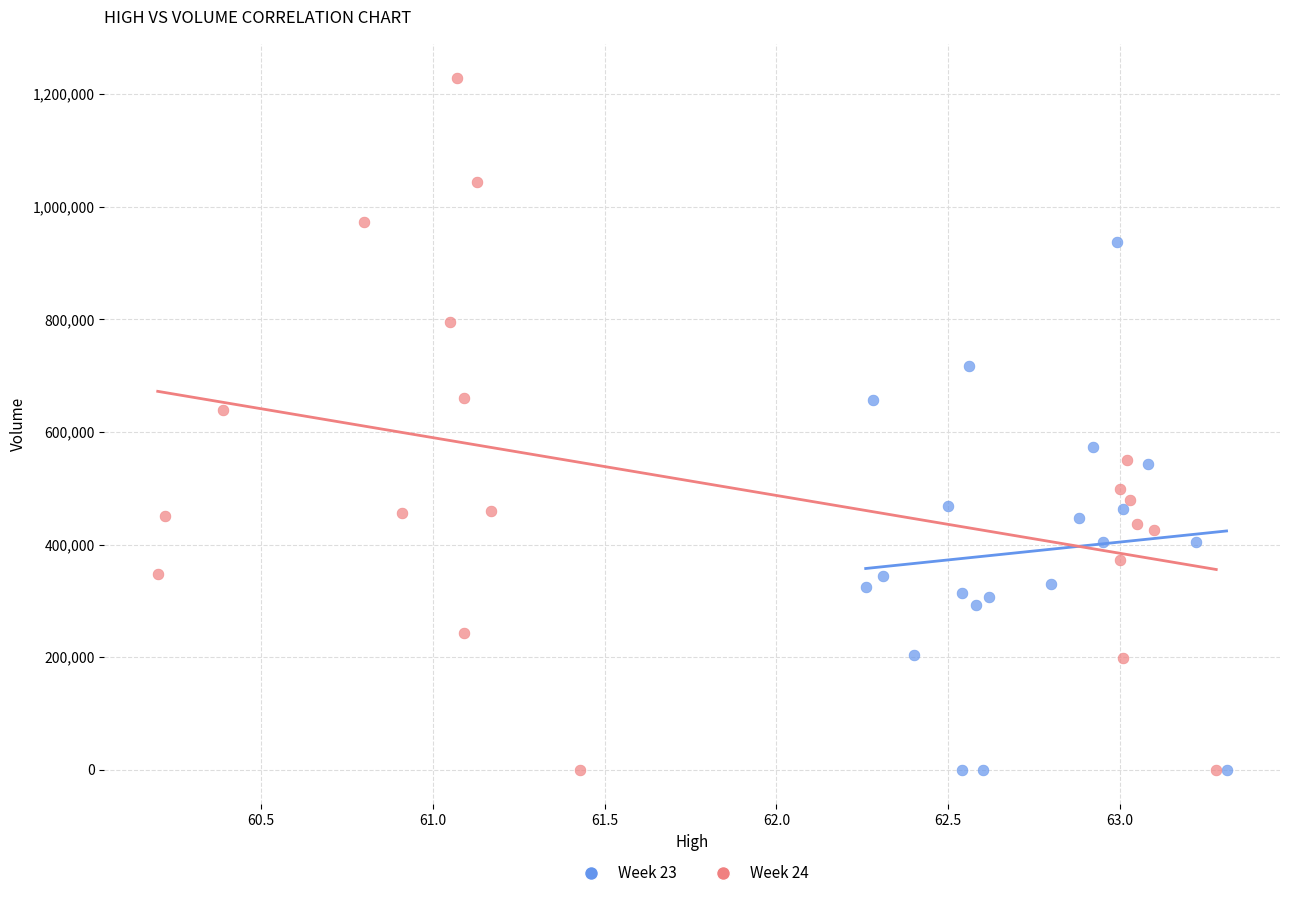

Which series reaches the maximum Y coordinate?

Week 24